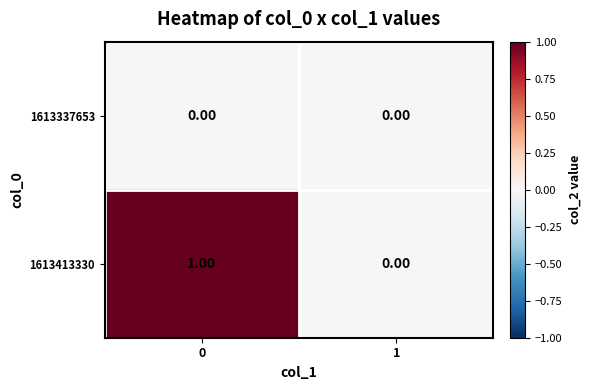

Which series has the largest range (max minus min)?

1613413330